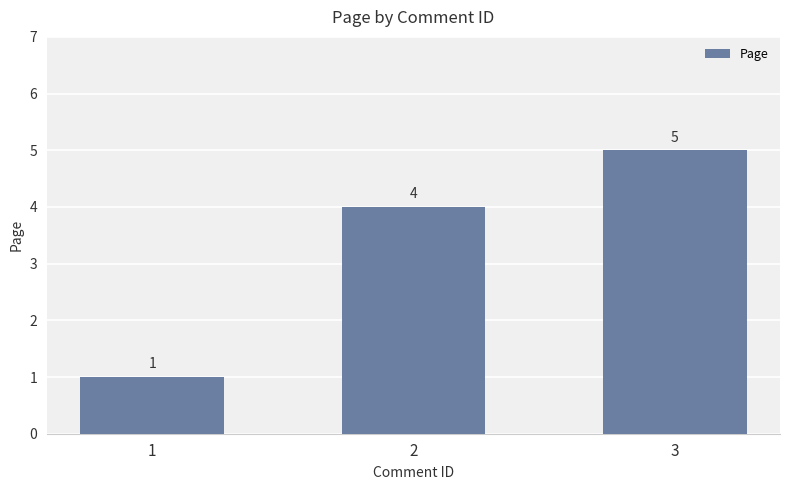

What is the change in value from 1 to 3?

+4